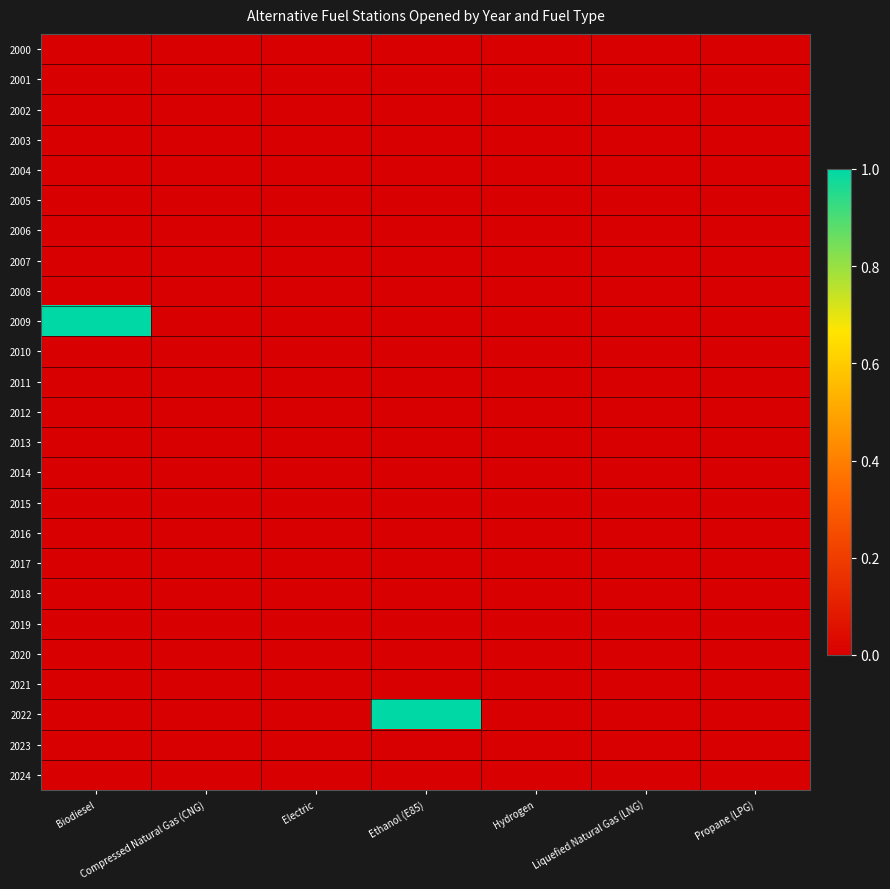

Reading left to right, extract all data points from this chart.

2000: Biodiesel=0	Compressed Natural Gas (CNG)=0	Electric=0	Ethanol (E85)=0	Hydrogen=0	Liquefied Natural Gas (LNG)=0	Propane (LPG)=0
2001: Biodiesel=0	Compressed Natural Gas (CNG)=0	Electric=0	Ethanol (E85)=0	Hydrogen=0	Liquefied Natural Gas (LNG)=0	Propane (LPG)=0
2002: Biodiesel=0	Compressed Natural Gas (CNG)=0	Electric=0	Ethanol (E85)=0	Hydrogen=0	Liquefied Natural Gas (LNG)=0	Propane (LPG)=0
2003: Biodiesel=0	Compressed Natural Gas (CNG)=0	Electric=0	Ethanol (E85)=0	Hydrogen=0	Liquefied Natural Gas (LNG)=0	Propane (LPG)=0
2004: Biodiesel=0	Compressed Natural Gas (CNG)=0	Electric=0	Ethanol (E85)=0	Hydrogen=0	Liquefied Natural Gas (LNG)=0	Propane (LPG)=0
2005: Biodiesel=0	Compressed Natural Gas (CNG)=0	Electric=0	Ethanol (E85)=0	Hydrogen=0	Liquefied Natural Gas (LNG)=0	Propane (LPG)=0
2006: Biodiesel=0	Compressed Natural Gas (CNG)=0	Electric=0	Ethanol (E85)=0	Hydrogen=0	Liquefied Natural Gas (LNG)=0	Propane (LPG)=0
2007: Biodiesel=0	Compressed Natural Gas (CNG)=0	Electric=0	Ethanol (E85)=0	Hydrogen=0	Liquefied Natural Gas (LNG)=0	Propane (LPG)=0
2008: Biodiesel=0	Compressed Natural Gas (CNG)=0	Electric=0	Ethanol (E85)=0	Hydrogen=0	Liquefied Natural Gas (LNG)=0	Propane (LPG)=0
2009: Biodiesel=1	Compressed Natural Gas (CNG)=0	Electric=0	Ethanol (E85)=0	Hydrogen=0	Liquefied Natural Gas (LNG)=0	Propane (LPG)=0
2010: Biodiesel=0	Compressed Natural Gas (CNG)=0	Electric=0	Ethanol (E85)=0	Hydrogen=0	Liquefied Natural Gas (LNG)=0	Propane (LPG)=0
2011: Biodiesel=0	Compressed Natural Gas (CNG)=0	Electric=0	Ethanol (E85)=0	Hydrogen=0	Liquefied Natural Gas (LNG)=0	Propane (LPG)=0
2012: Biodiesel=0	Compressed Natural Gas (CNG)=0	Electric=0	Ethanol (E85)=0	Hydrogen=0	Liquefied Natural Gas (LNG)=0	Propane (LPG)=0
2013: Biodiesel=0	Compressed Natural Gas (CNG)=0	Electric=0	Ethanol (E85)=0	Hydrogen=0	Liquefied Natural Gas (LNG)=0	Propane (LPG)=0
2014: Biodiesel=0	Compressed Natural Gas (CNG)=0	Electric=0	Ethanol (E85)=0	Hydrogen=0	Liquefied Natural Gas (LNG)=0	Propane (LPG)=0
2015: Biodiesel=0	Compressed Natural Gas (CNG)=0	Electric=0	Ethanol (E85)=0	Hydrogen=0	Liquefied Natural Gas (LNG)=0	Propane (LPG)=0
2016: Biodiesel=0	Compressed Natural Gas (CNG)=0	Electric=0	Ethanol (E85)=0	Hydrogen=0	Liquefied Natural Gas (LNG)=0	Propane (LPG)=0
2017: Biodiesel=0	Compressed Natural Gas (CNG)=0	Electric=0	Ethanol (E85)=0	Hydrogen=0	Liquefied Natural Gas (LNG)=0	Propane (LPG)=0
2018: Biodiesel=0	Compressed Natural Gas (CNG)=0	Electric=0	Ethanol (E85)=0	Hydrogen=0	Liquefied Natural Gas (LNG)=0	Propane (LPG)=0
2019: Biodiesel=0	Compressed Natural Gas (CNG)=0	Electric=0	Ethanol (E85)=0	Hydrogen=0	Liquefied Natural Gas (LNG)=0	Propane (LPG)=0
2020: Biodiesel=0	Compressed Natural Gas (CNG)=0	Electric=0	Ethanol (E85)=0	Hydrogen=0	Liquefied Natural Gas (LNG)=0	Propane (LPG)=0
2021: Biodiesel=0	Compressed Natural Gas (CNG)=0	Electric=0	Ethanol (E85)=0	Hydrogen=0	Liquefied Natural Gas (LNG)=0	Propane (LPG)=0
2022: Biodiesel=0	Compressed Natural Gas (CNG)=0	Electric=0	Ethanol (E85)=1	Hydrogen=0	Liquefied Natural Gas (LNG)=0	Propane (LPG)=0
2023: Biodiesel=0	Compressed Natural Gas (CNG)=0	Electric=0	Ethanol (E85)=0	Hydrogen=0	Liquefied Natural Gas (LNG)=0	Propane (LPG)=0
2024: Biodiesel=0	Compressed Natural Gas (CNG)=0	Electric=0	Ethanol (E85)=0	Hydrogen=0	Liquefied Natural Gas (LNG)=0	Propane (LPG)=0